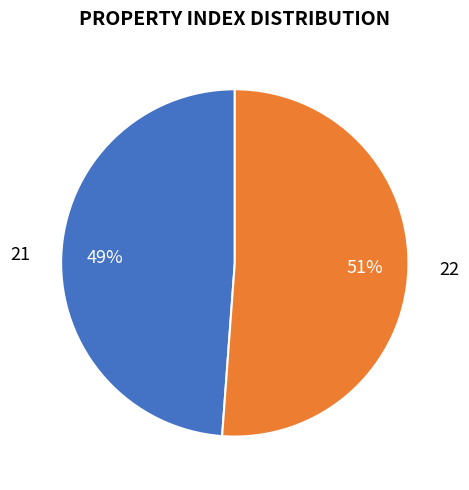

Is the sum of 22 and 21 greater than half?

Yes